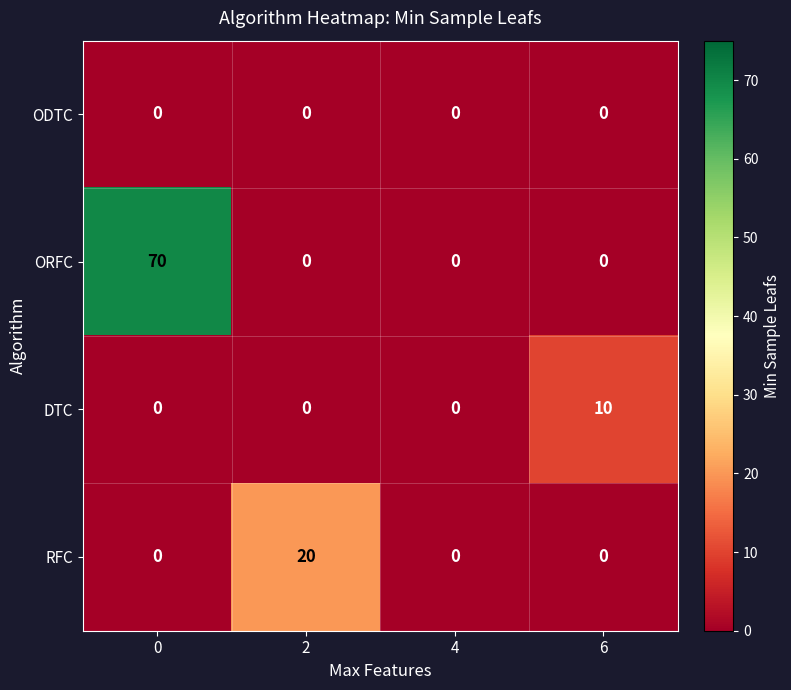

The ORFC series shows 0 at 4. True or false?

True